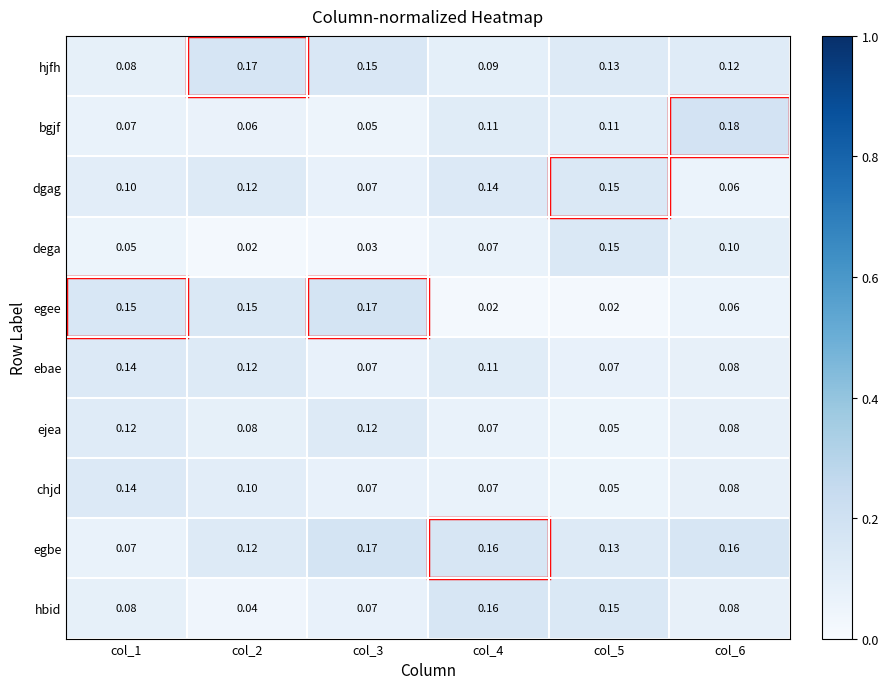

What is the total value across all series at col_4?

1.0